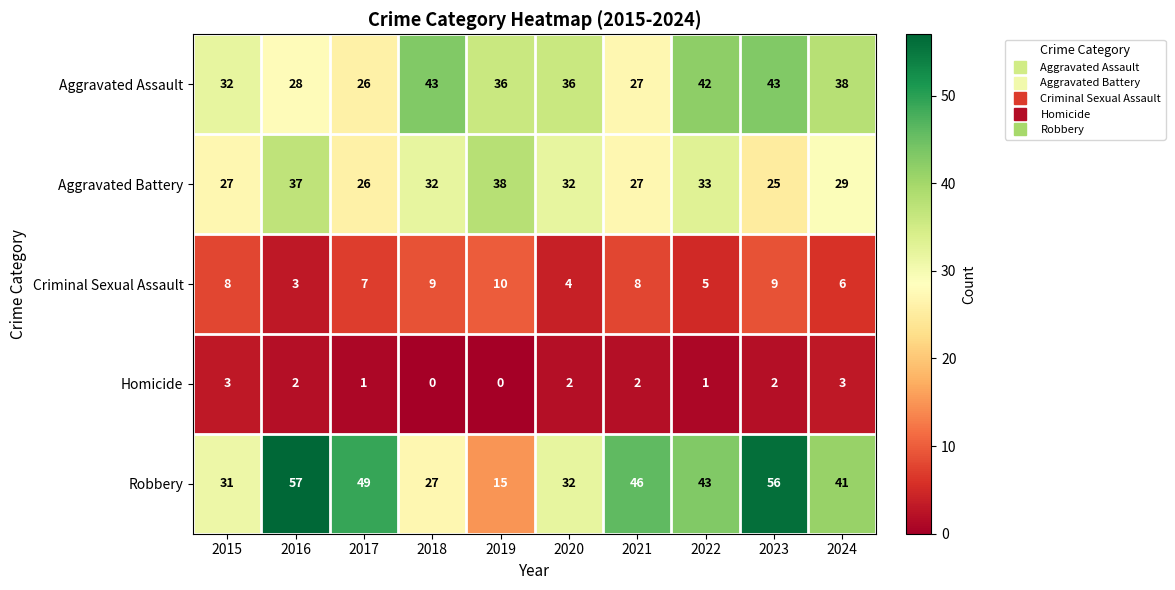

The Homicide series shows 2 at 2016. True or false?

True